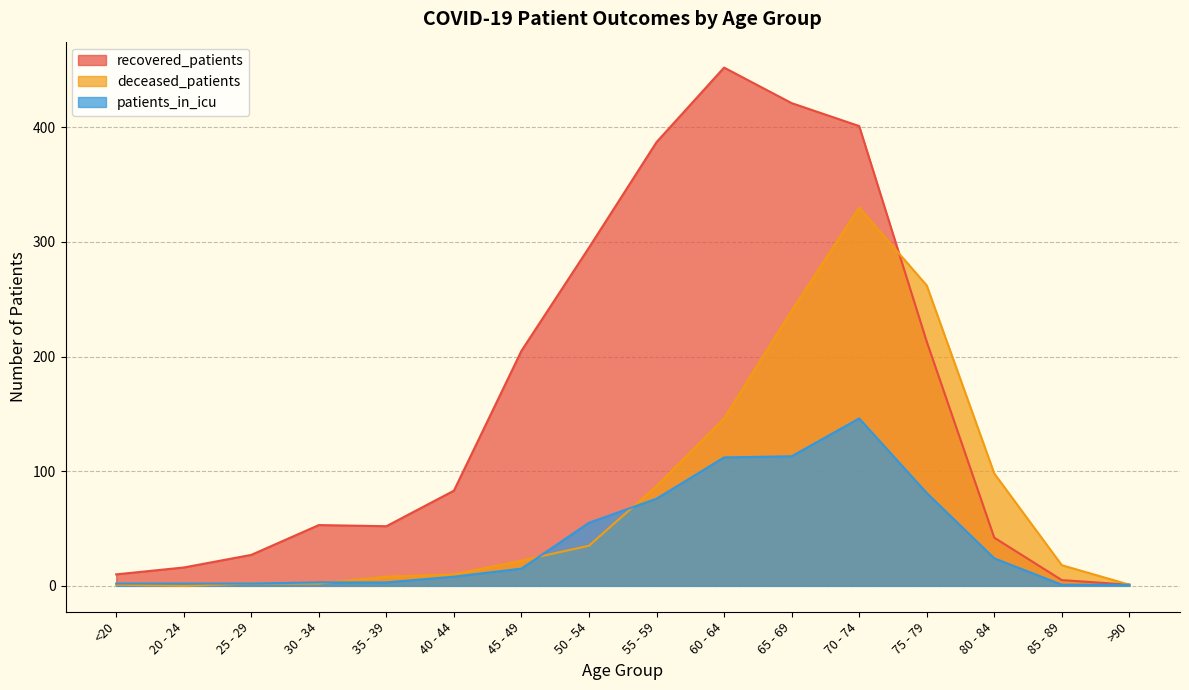

Which series has the largest total across all categories?

recovered_patients